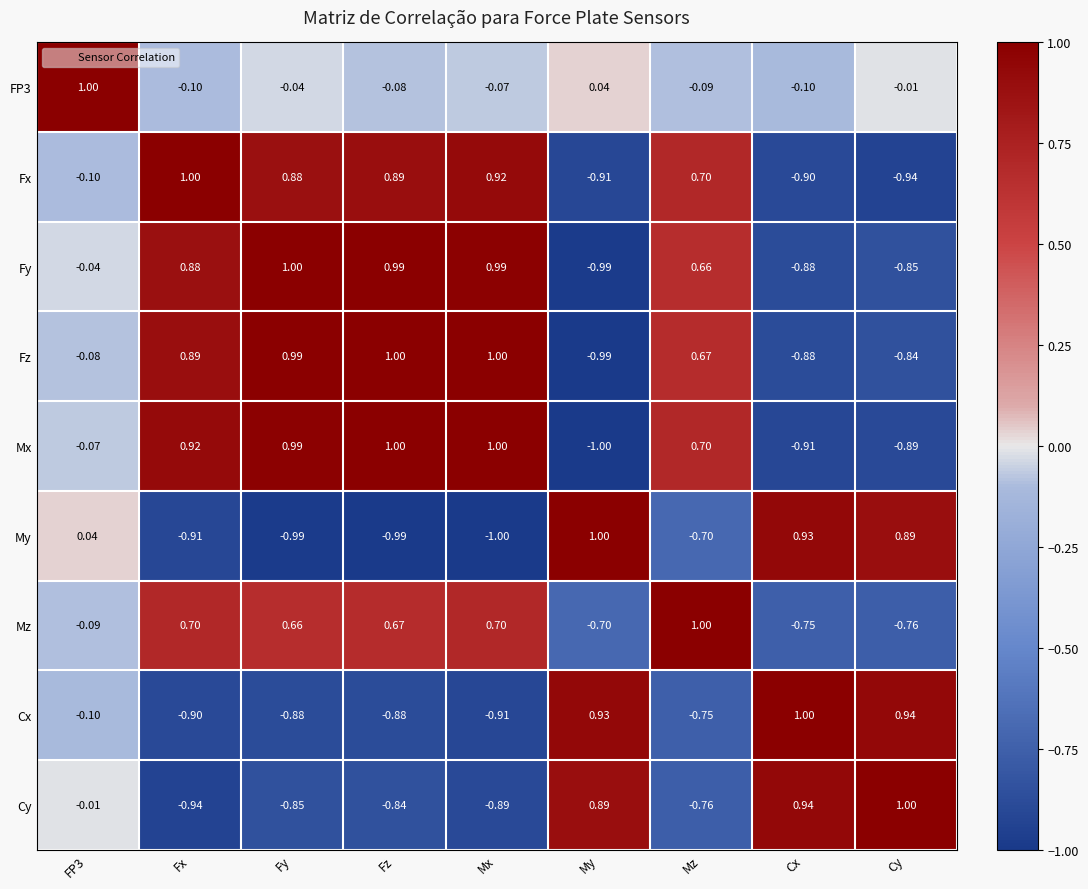

Where does the Fx series first go above 0?

Fx